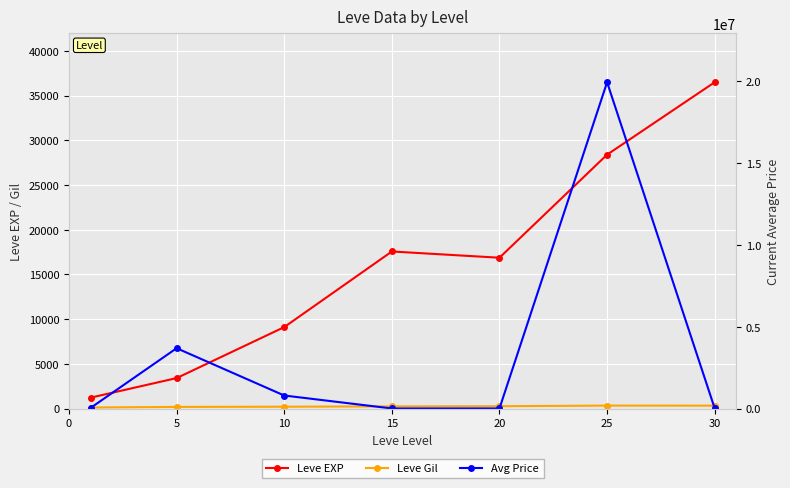

Which series has the widest spread of values?

Avg Price